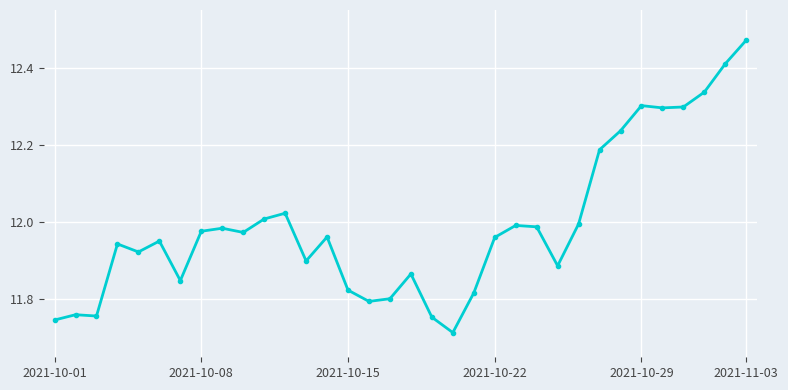

What is the difference between the maximum and minimum values?

0.8